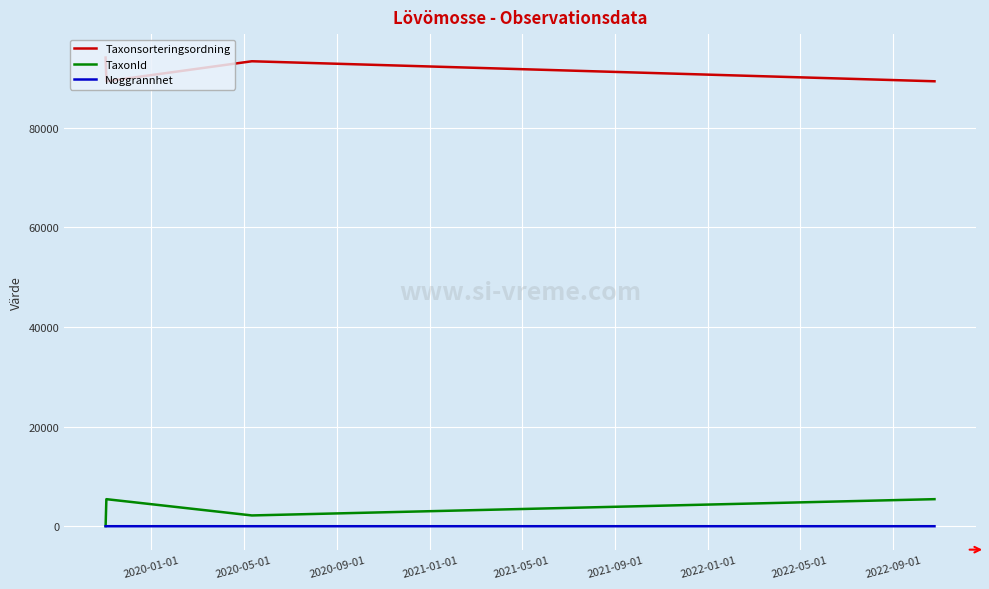

What is the greatest value displayed?

94121